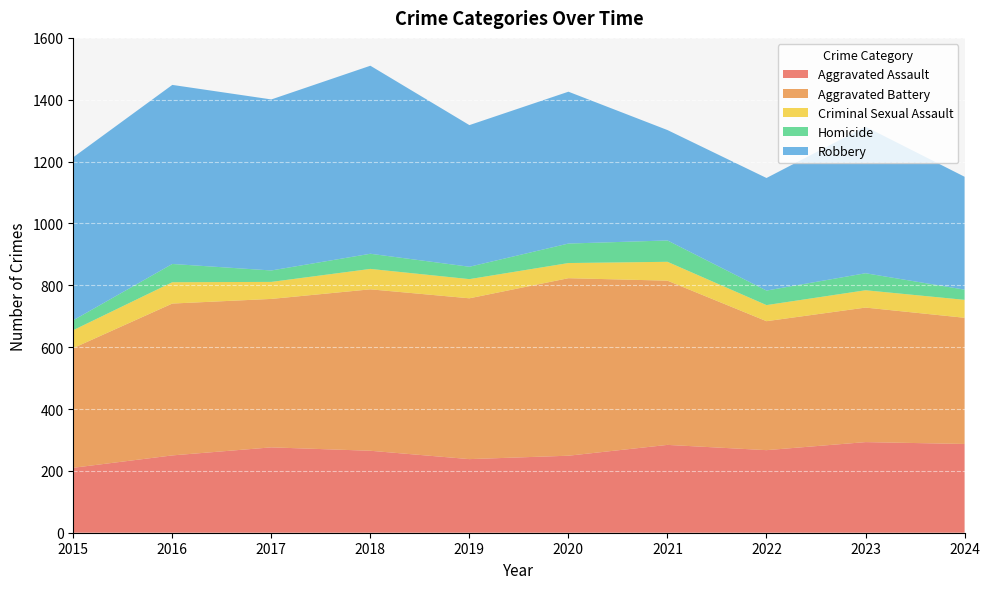

Reading left to right, what are all the values shown in this chart?

Aggravated Assault: 210	250	276	265	238	249	284	267	293	287
Aggravated Battery: 387	491	480	522	520	574	531	417	435	408
Criminal Sexual Assault: 58	69	55	66	62	49	61	52	56	58
Homicide: 32	59	37	49	40	63	69	47	55	33
Robbery: 527	579	553	608	458	491	357	364	474	365